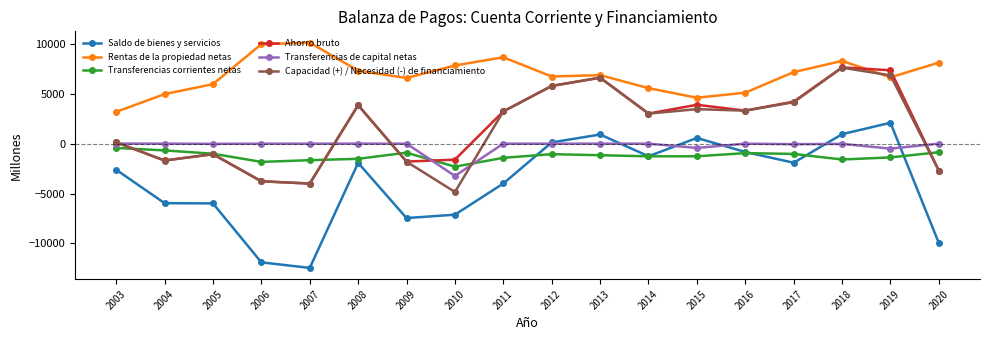

What is the minimum value shown in the chart?

-12452